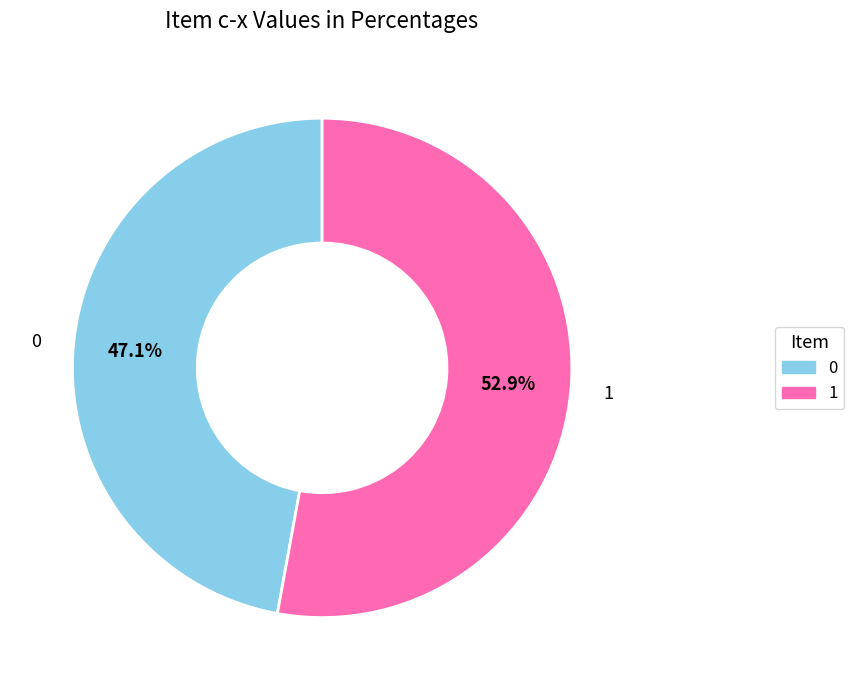

What is the total percentage of 1 and 0?

100.0%